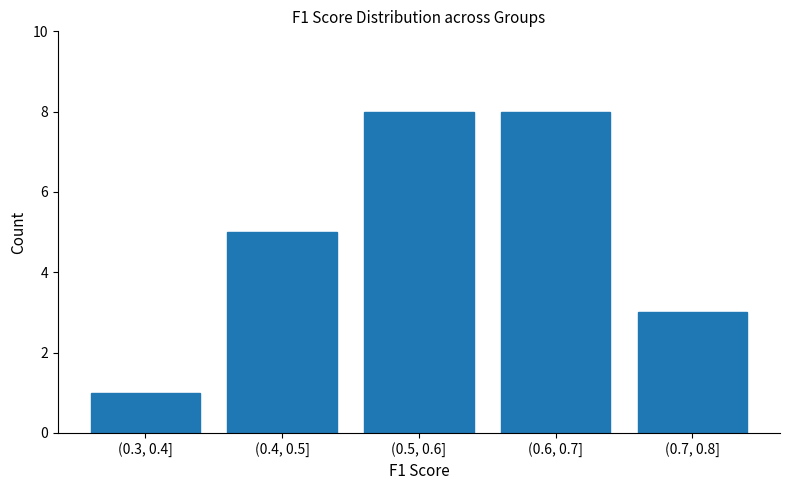

Reading right to left, list all the values displayed in this chart.

(0.7, 0.8]=3	(0.6, 0.7]=8	(0.5, 0.6]=8	(0.4, 0.5]=5	(0.3, 0.4]=1